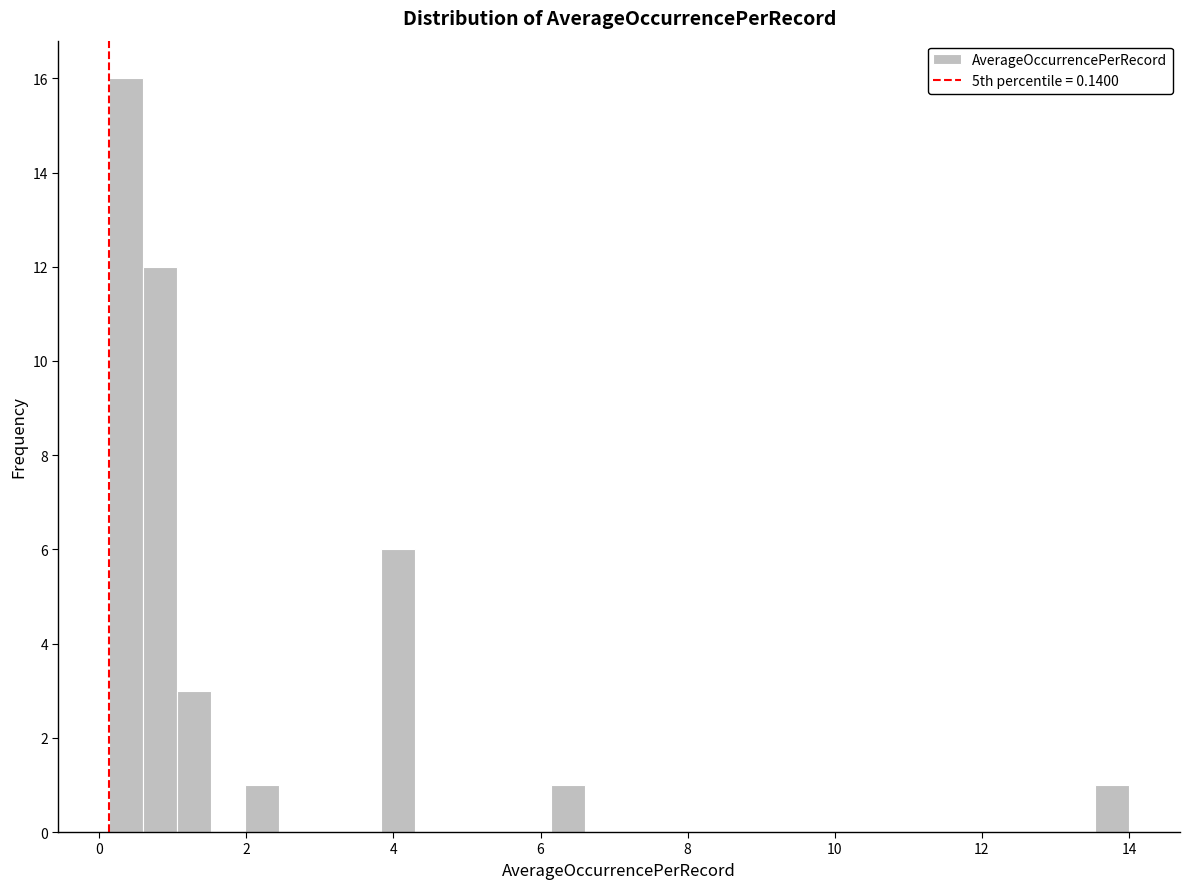

Around what value on the x-axis is the tallest bar? Give the approximate position of its centre, as read against the axis.

0.4